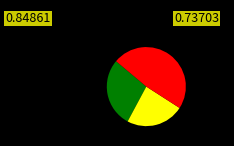

Does any single category account for the majority?

No